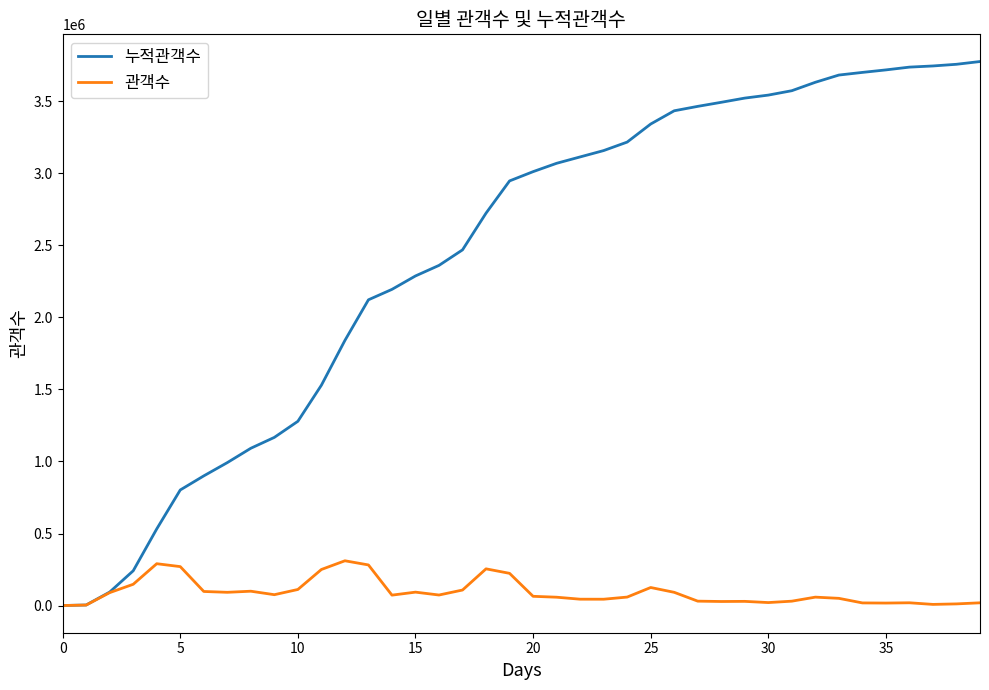

Which series has the widest spread of values?

누적관객수